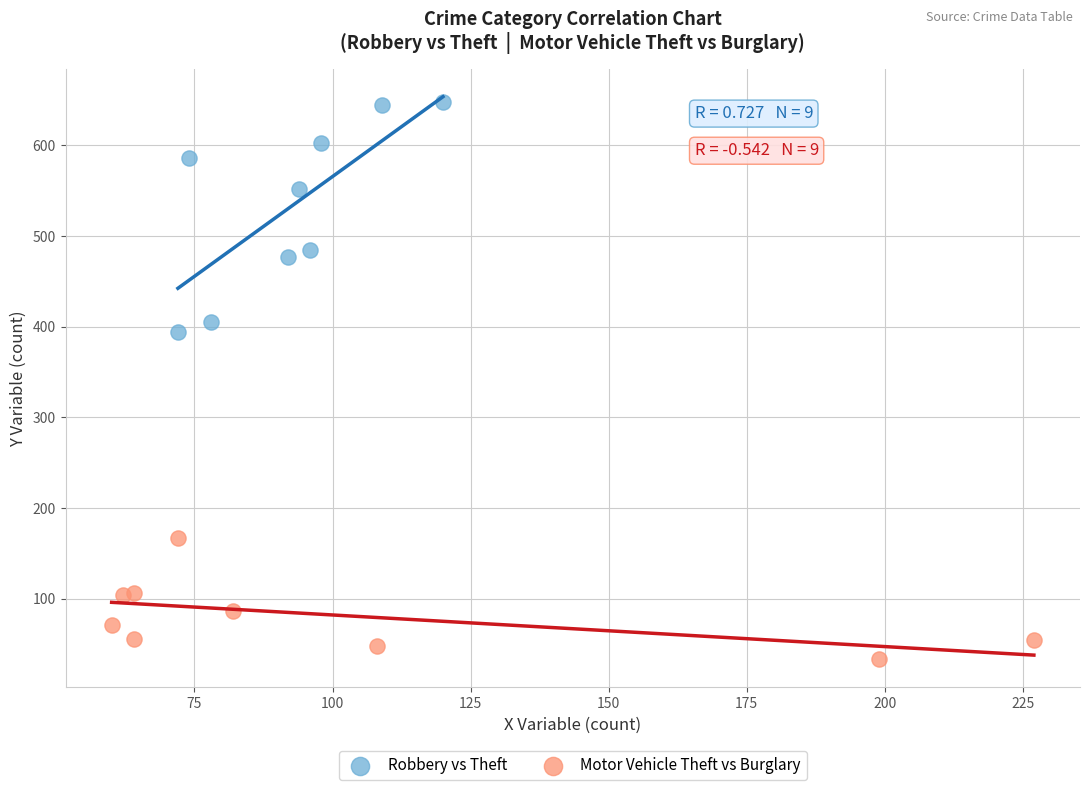

Which series reaches the maximum Y coordinate?

Robbery vs Theft